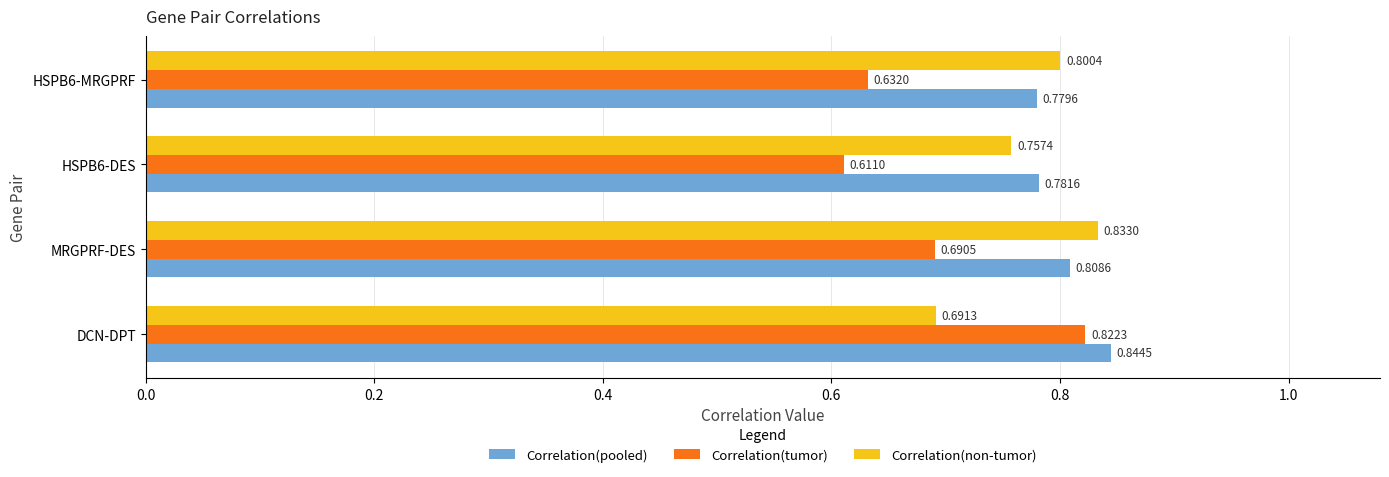

What is the difference between the maximum and minimum values in the Correlation(non-tumor) series?

0.1